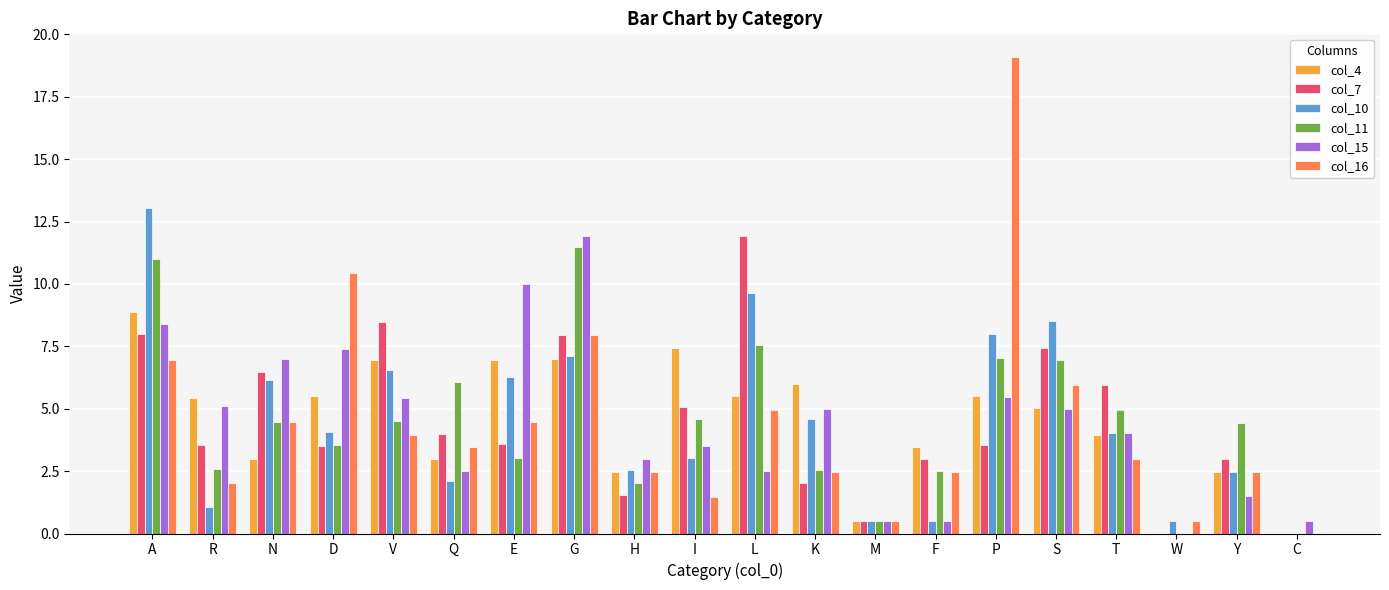

At which label does col_15 reach its peak?

G